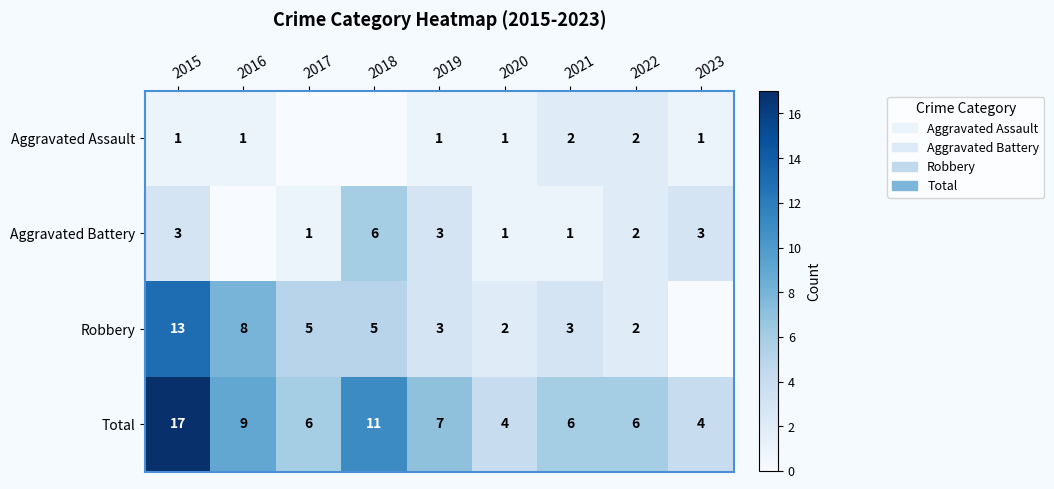

The value of Robbery at 2016 is 8. True or false?

True